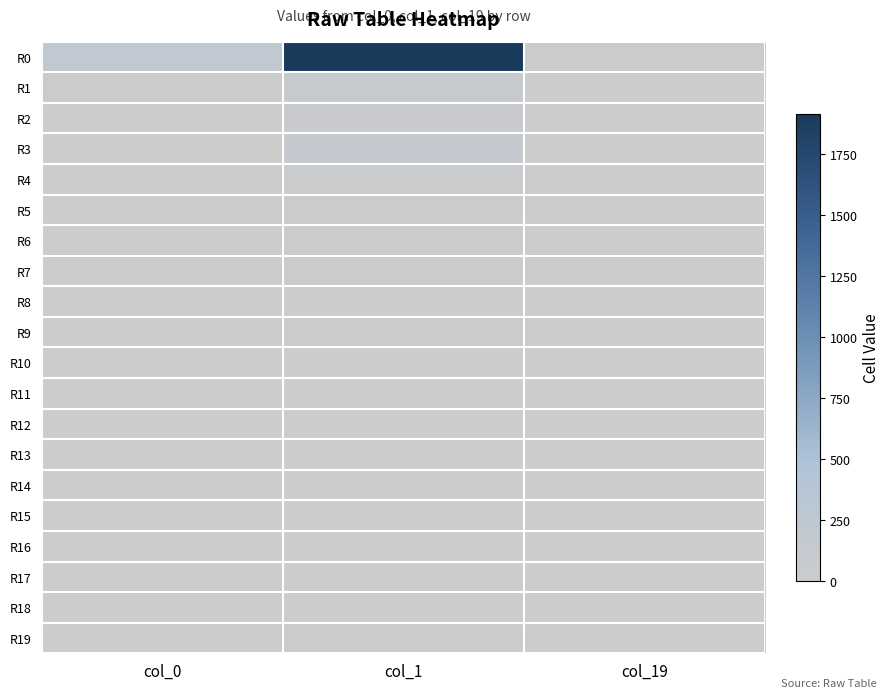

List the series in order of their peak value, lowest first.

R14, R18, R15, R16, R12, R13, R17, R11, R10, R8, R9, R7, R6, R19, R5, R4, R2, R1, R3, R0